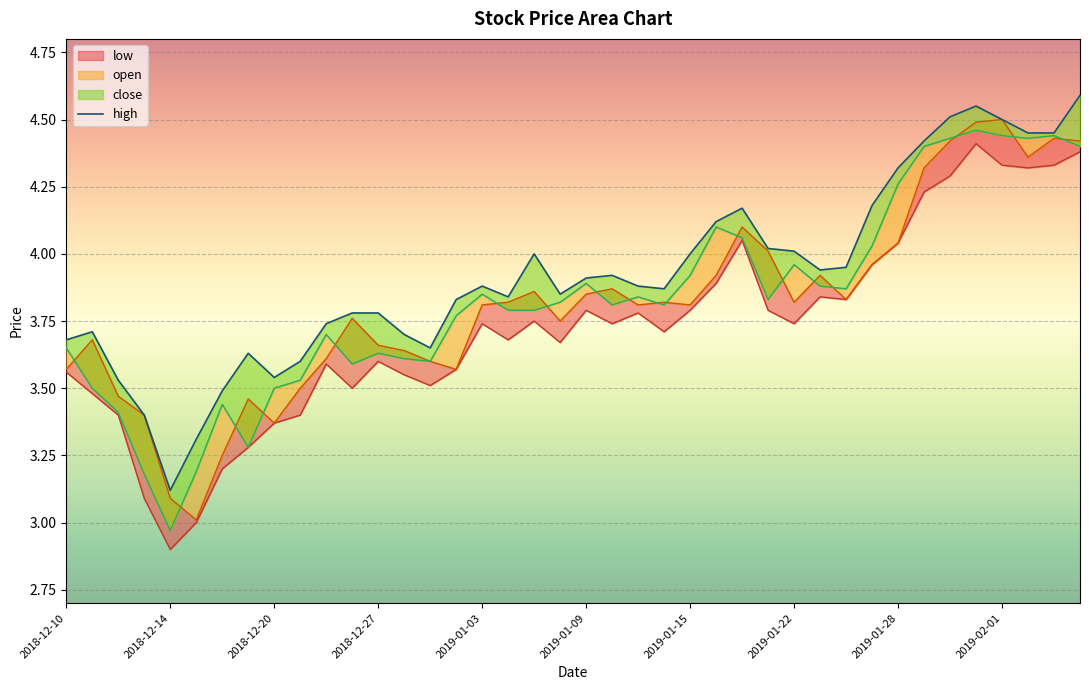

True or false: low has a value of 7.0 at 2019-02-04.

False